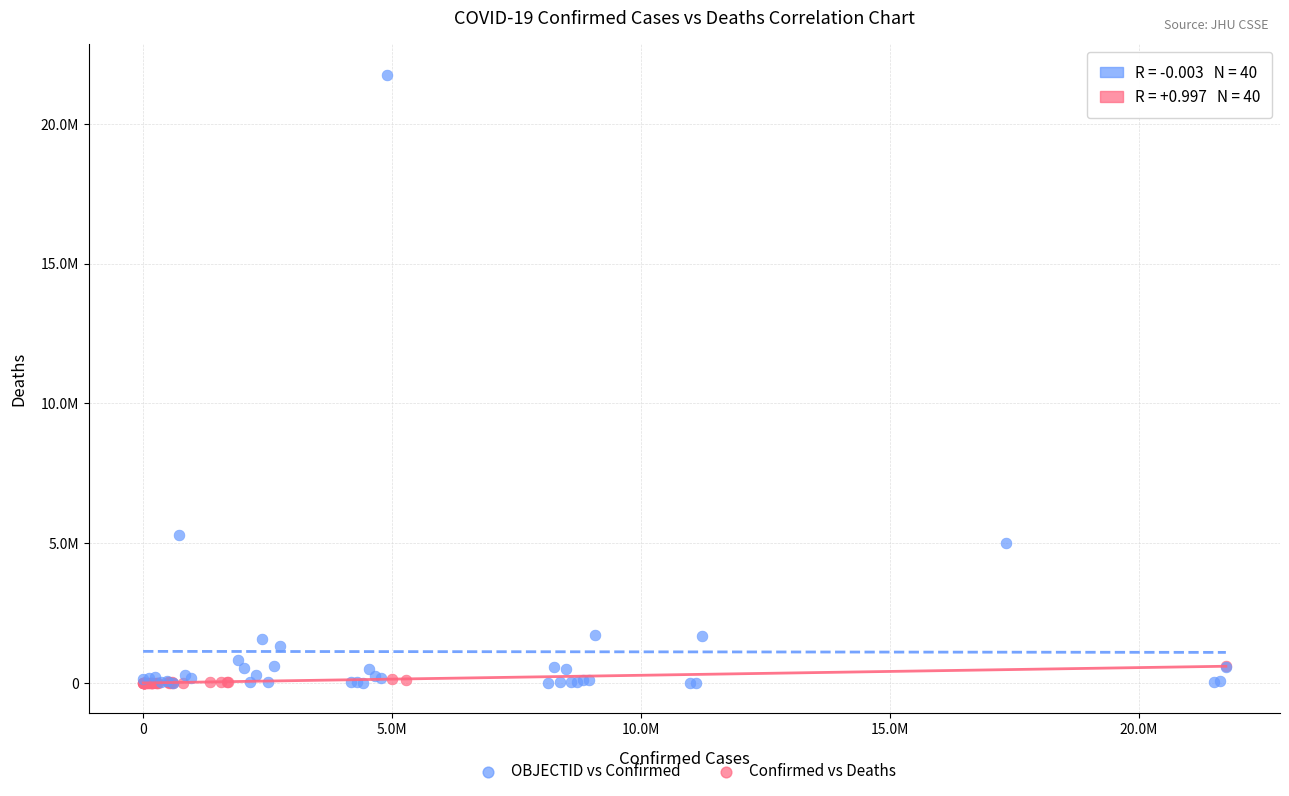

What are all the series names shown in the legend?

OBJECTID vs Confirmed, Confirmed vs Deaths